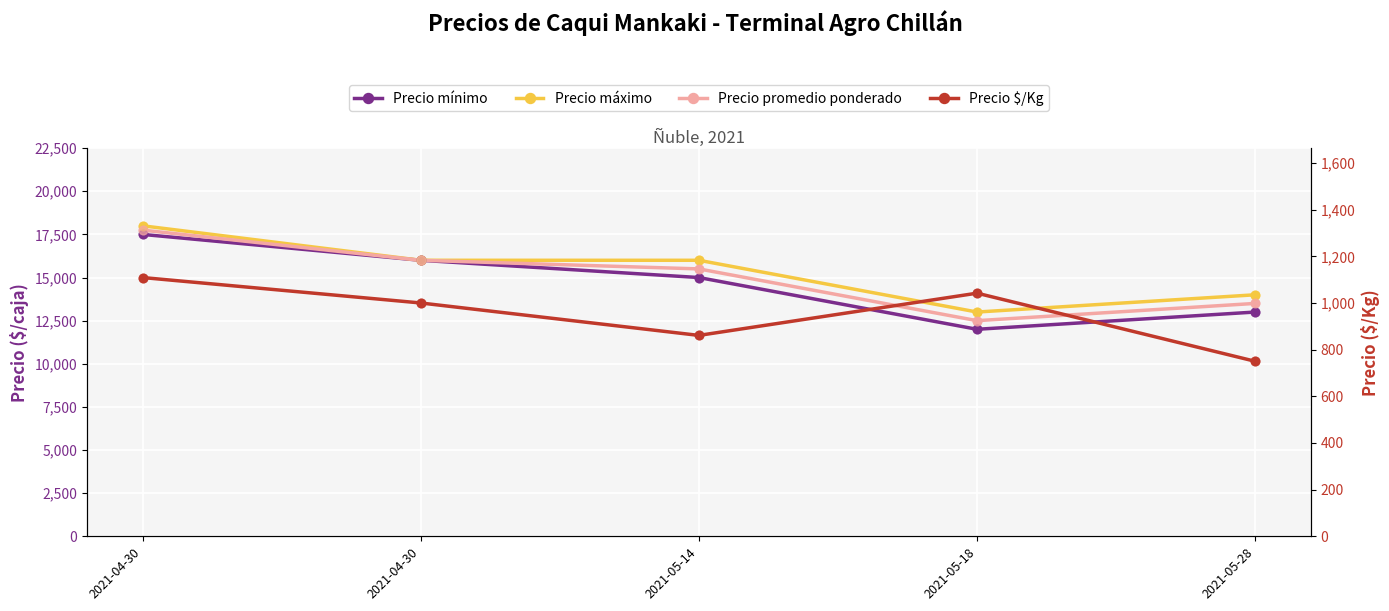

Which series has the largest Y range (max minus min)?

Precio mínimo